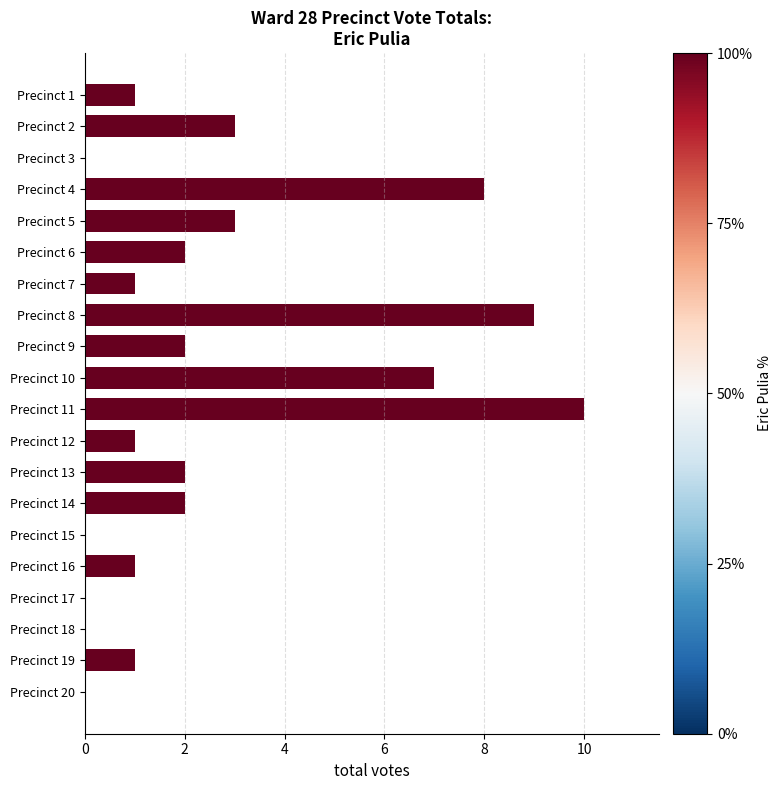

What is the sum of the values at Precinct 4 and Precinct 12?

9